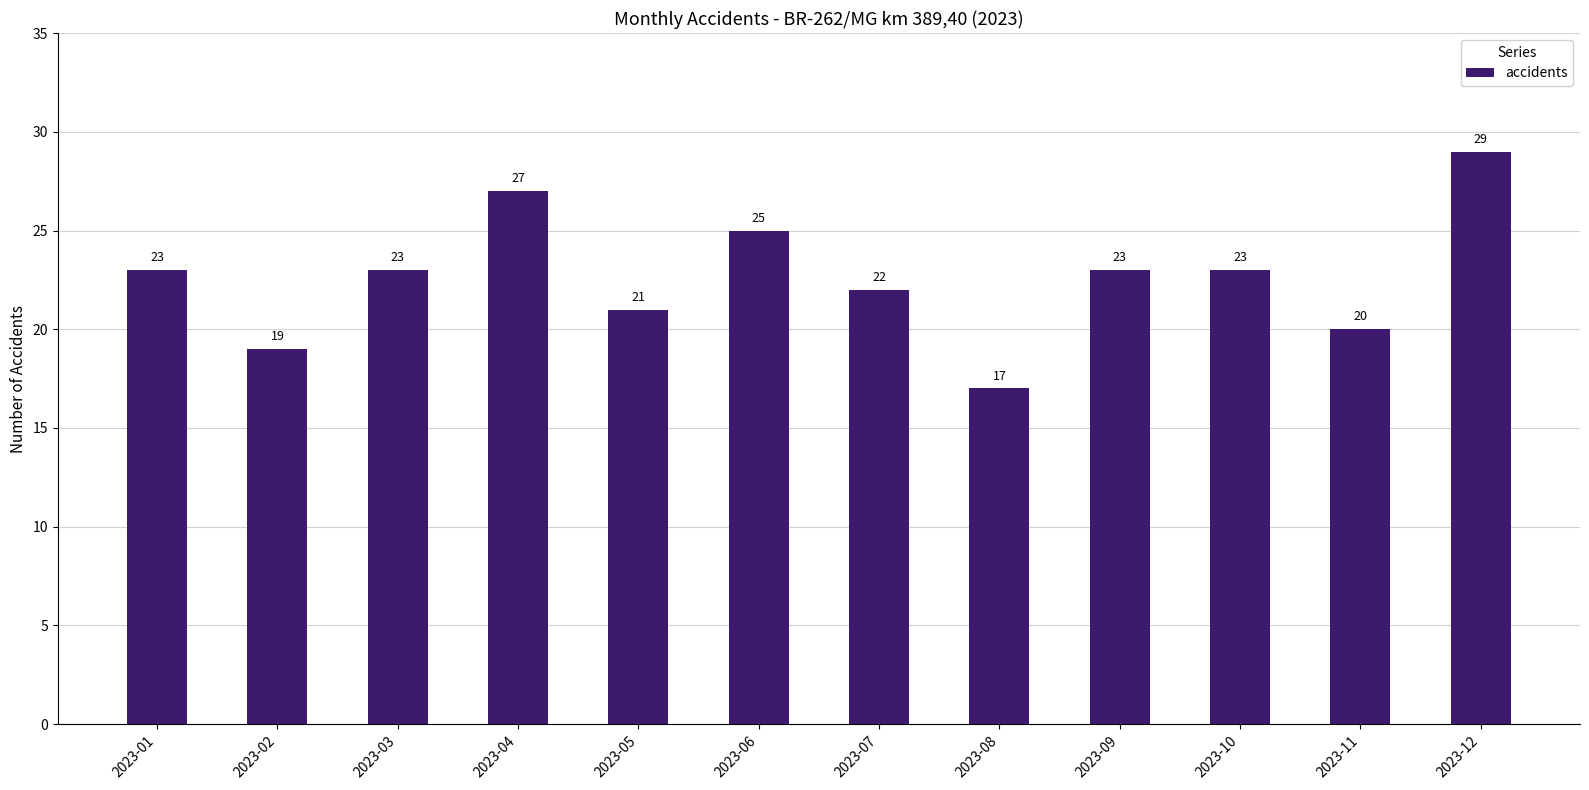

True or false: the data shows 17 at 2023-04.

False